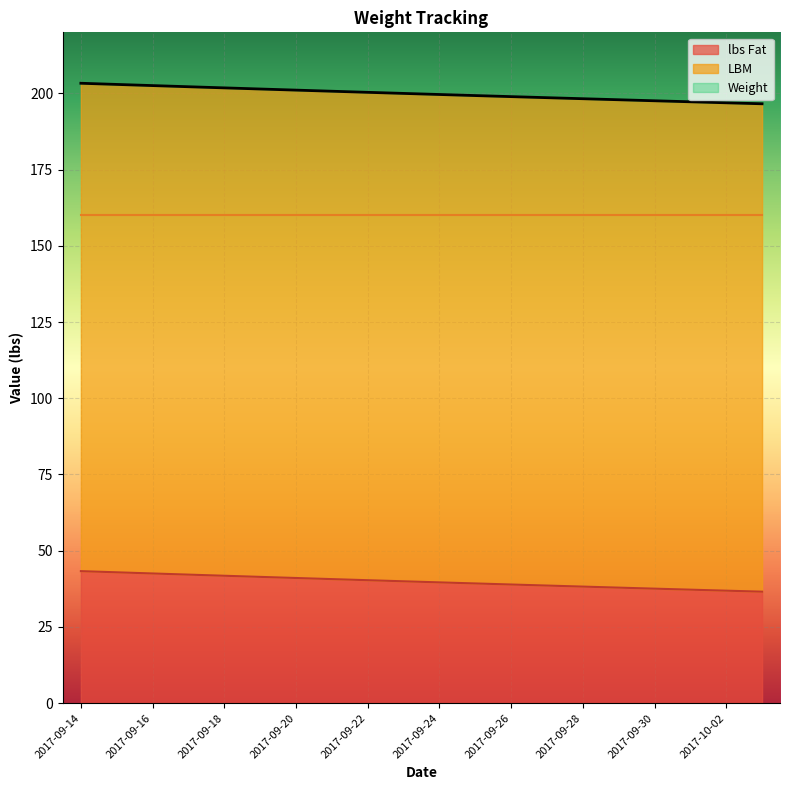

The value of Weight at 2017-09-26 is 53.9. True or false?

False